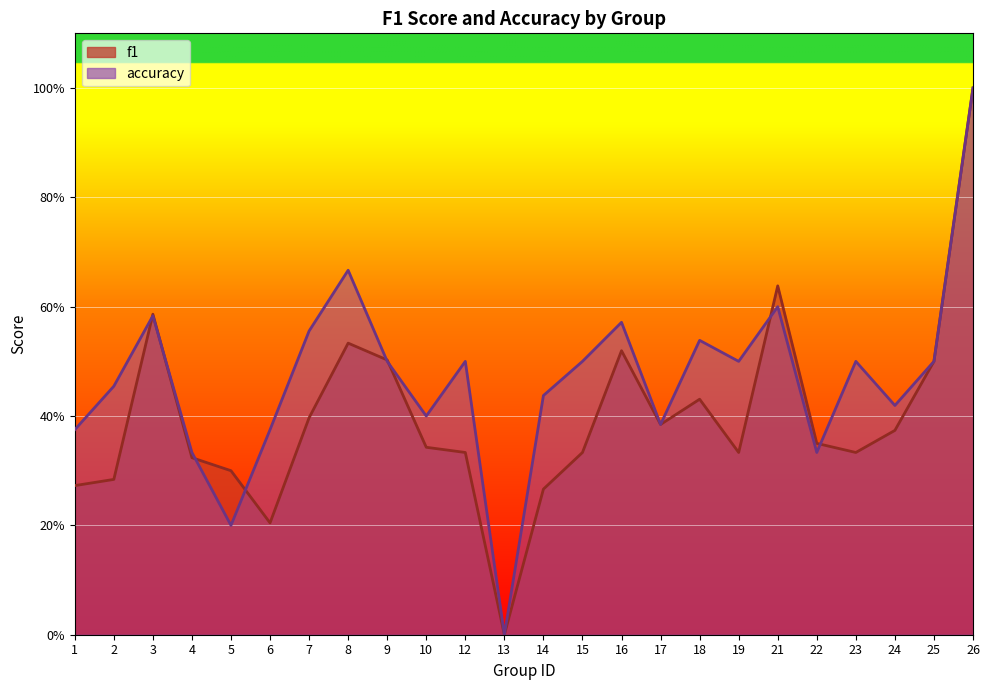

What is the total value across all series at 10?

0.7